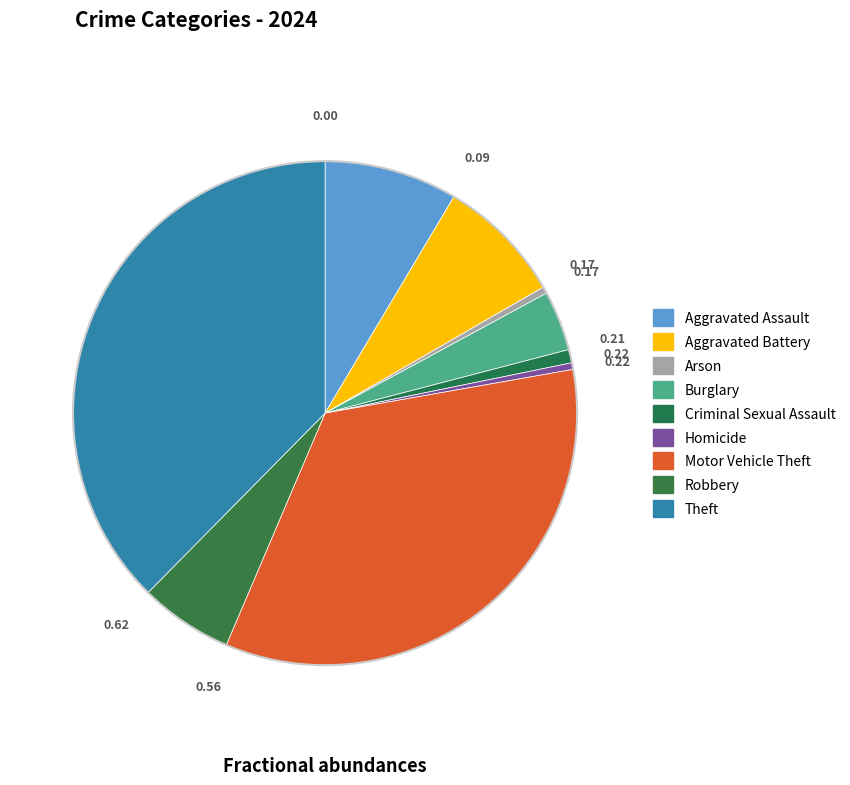

Does Arson represent more than half of the total?

No